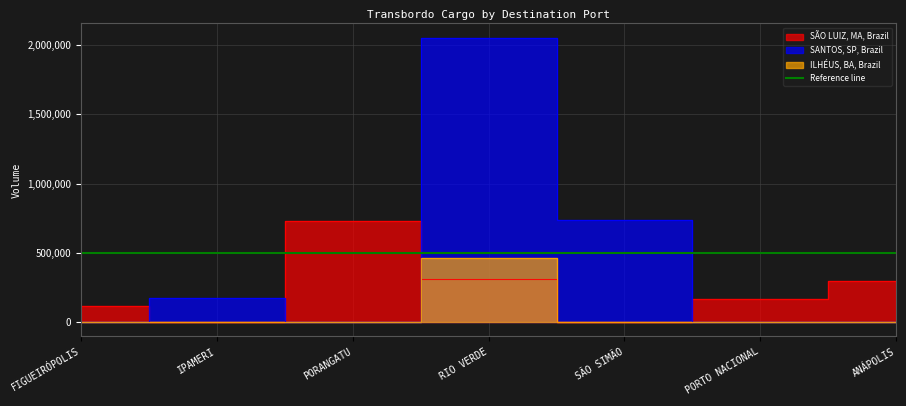

What is the maximum value shown in the chart?

2051138.7